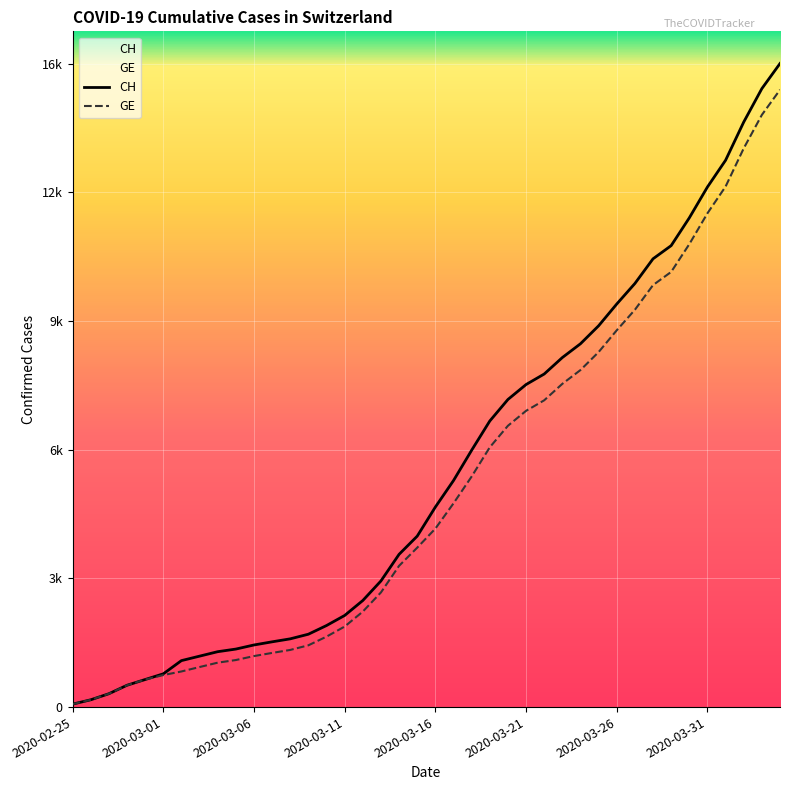

Rank the series by their maximum value, from lowest to highest.

GE, CH